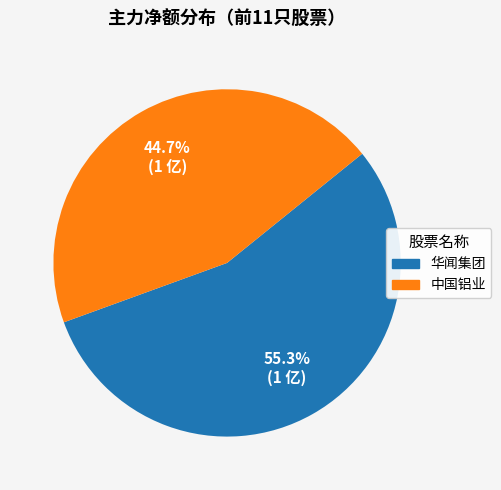

How many slices are in this pie chart?

2